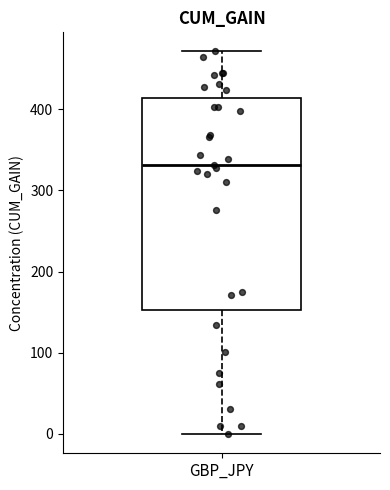

Read this box plot against the y-axis: the position of the median line, the range covered by the box, and the ends of both whiskers. The values are not printed on the chart, so give them approximately, as read against the axis.

median 330, box 150 to 410, whiskers 0 to 470